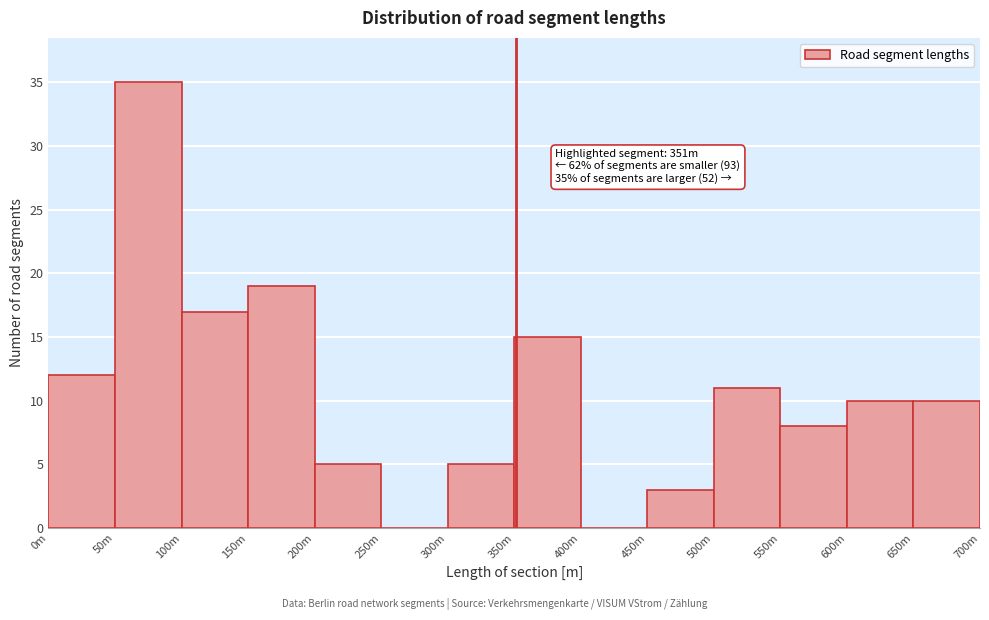

Reading left to right, transcribe all the data shown in this chart.

0m=12	50m=35	100m=17	150m=19	200m=5	250m=0	300m=5	350m=15	400m=0	450m=3	500m=11	550m=8	600m=10	650m=10